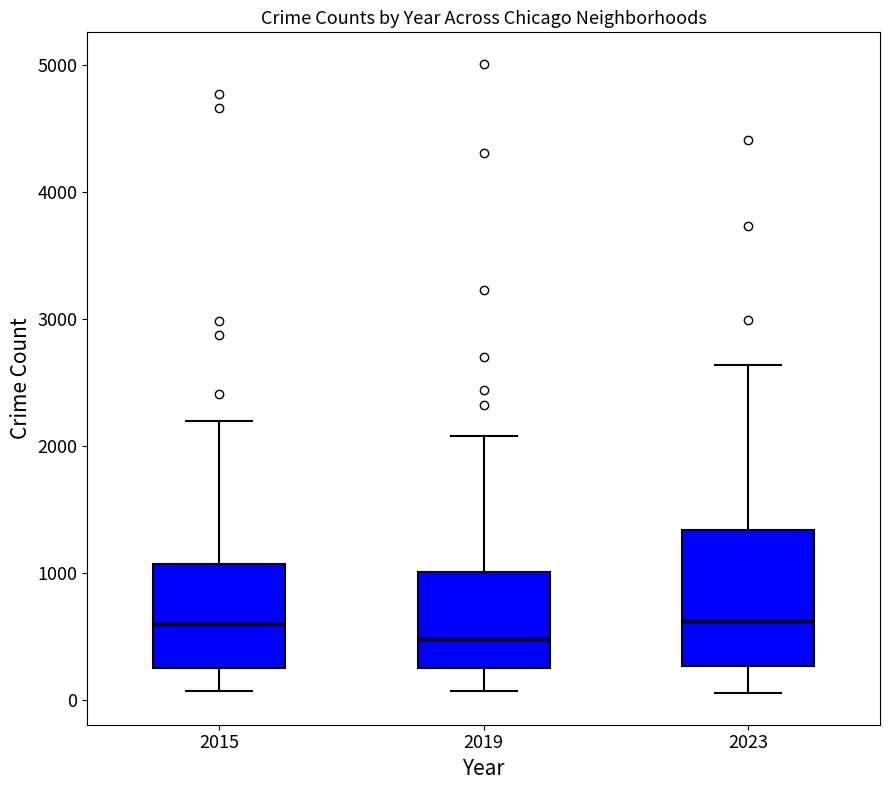

Reading left to right, read every box against the y-axis: the position of its median line, the range the box covers, and the ends of its whiskers. The values are not printed on the chart, so give them approximately, as read against the axis.

2015: median 600, box 300 to 1100, whiskers 100 to 2200
2019: median 500, box 300 to 1000, whiskers 100 to 2100
2023: median 600, box 300 to 1300, whiskers 100 to 2600